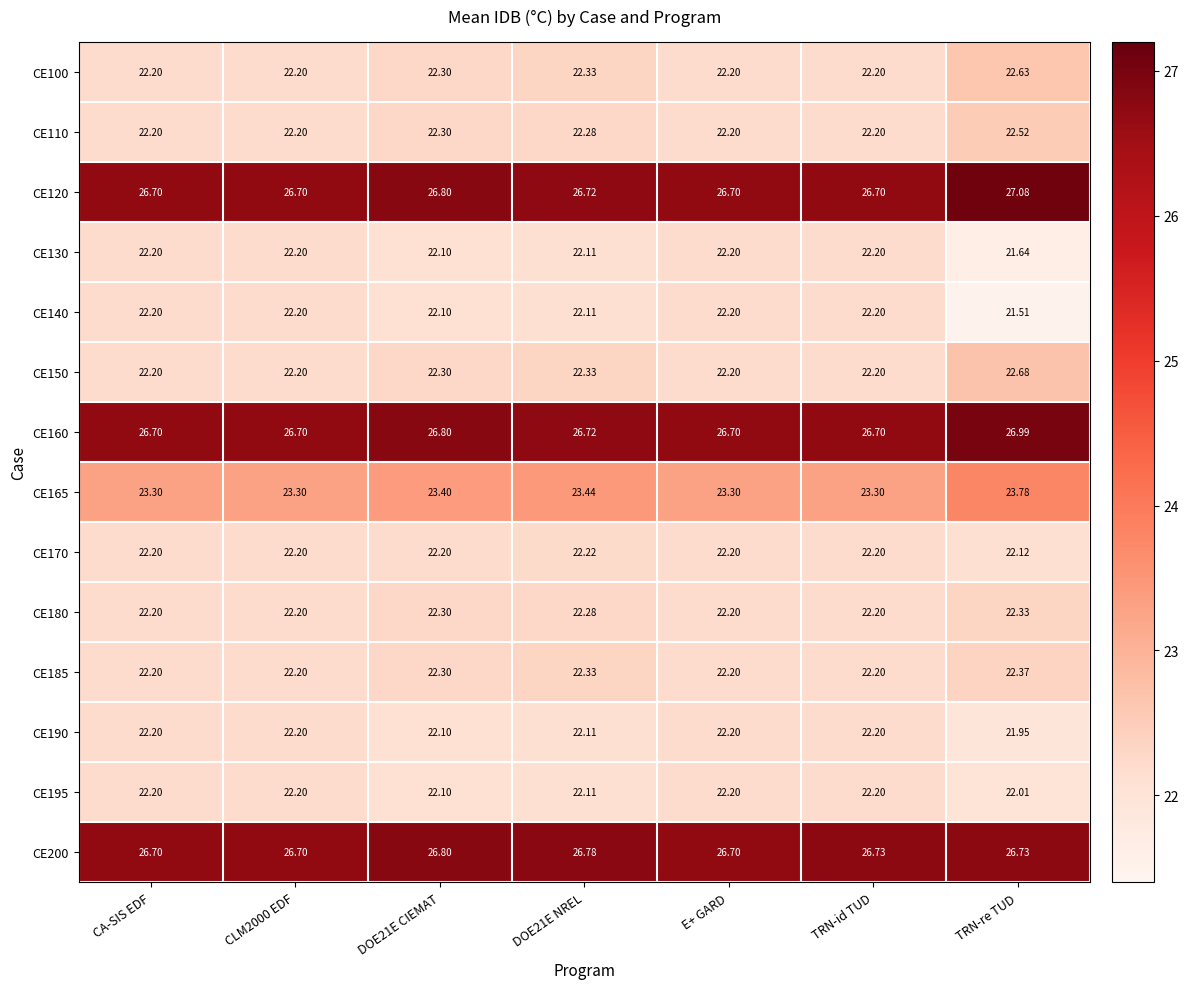

At which category is the sum across all series the highest?

TRN-re TUD